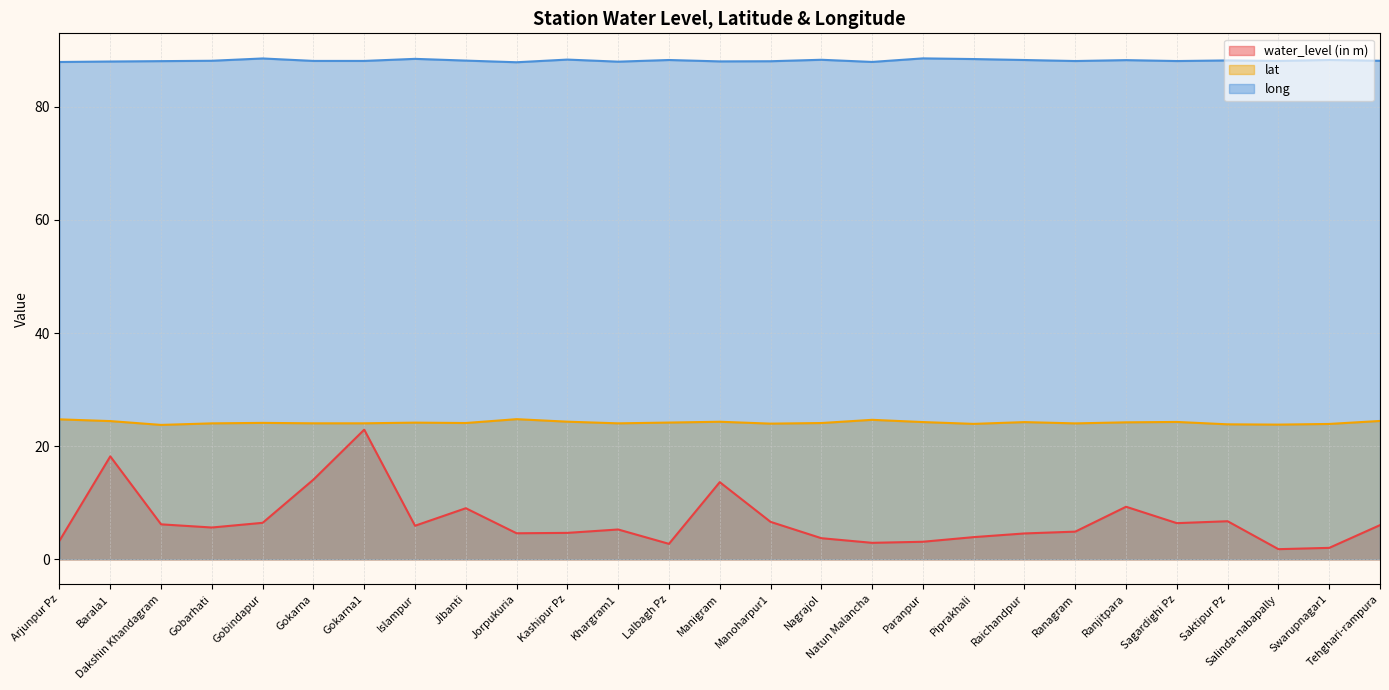

True or false: water_level (in m) and long intersect in this chart.

False